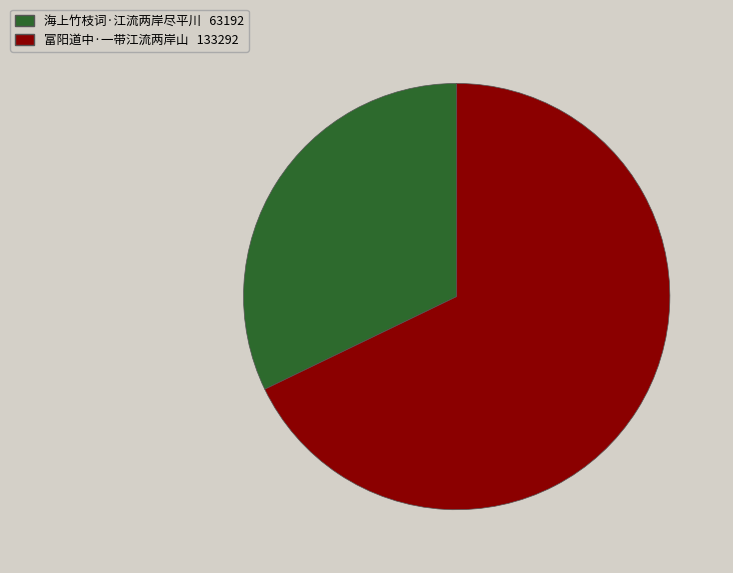

Approximately how many times larger is the value at 海上竹枝词·江流两岸尽平川 compared to 富阳道中·一带江流两岸山?

0.5